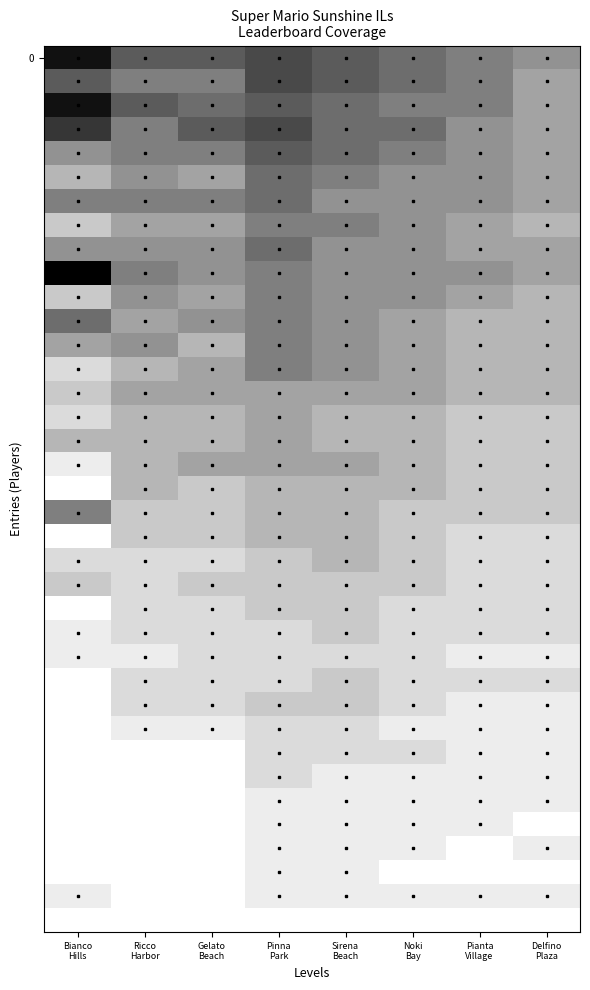

Which has a higher value, Gelato
Beach or Pianta
Village?

Gelato
Beach